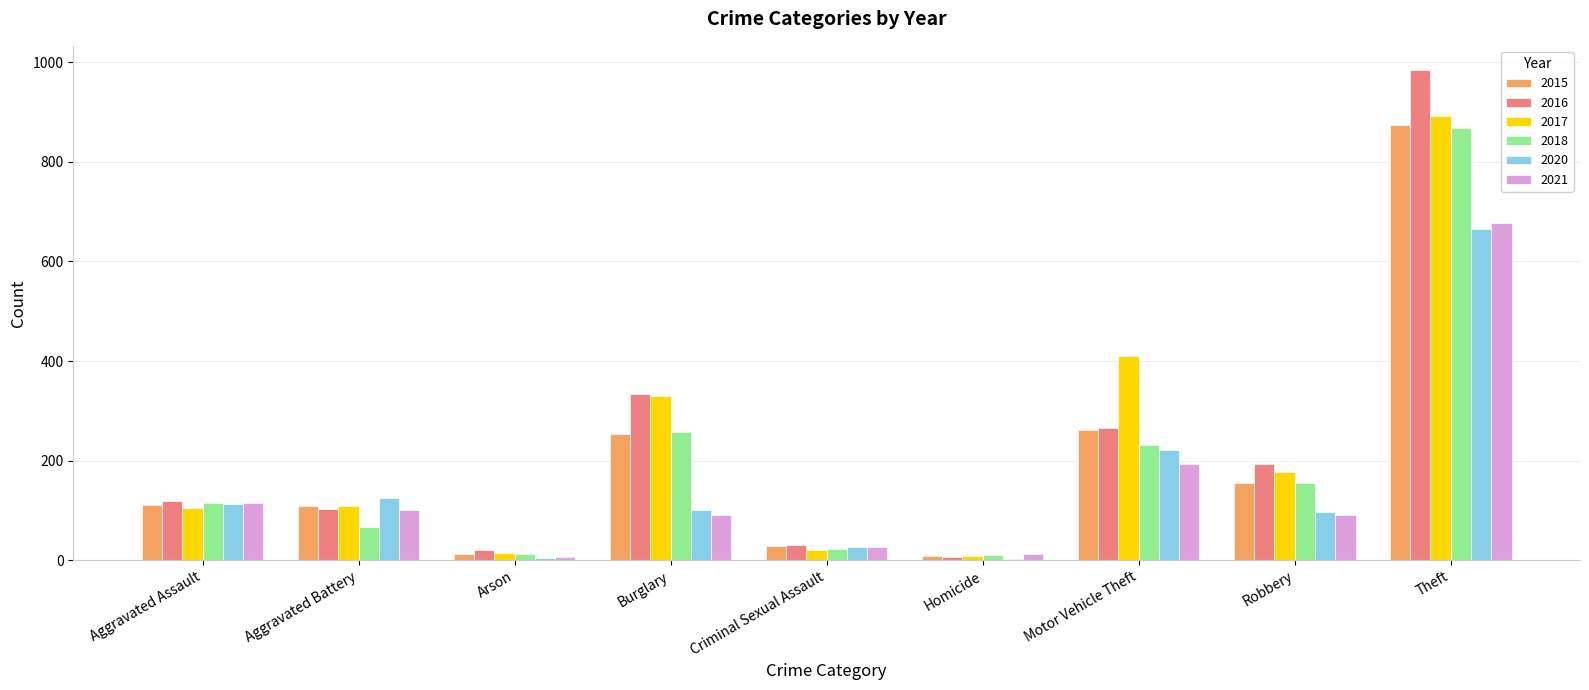

What is the maximum value shown in the chart?

984